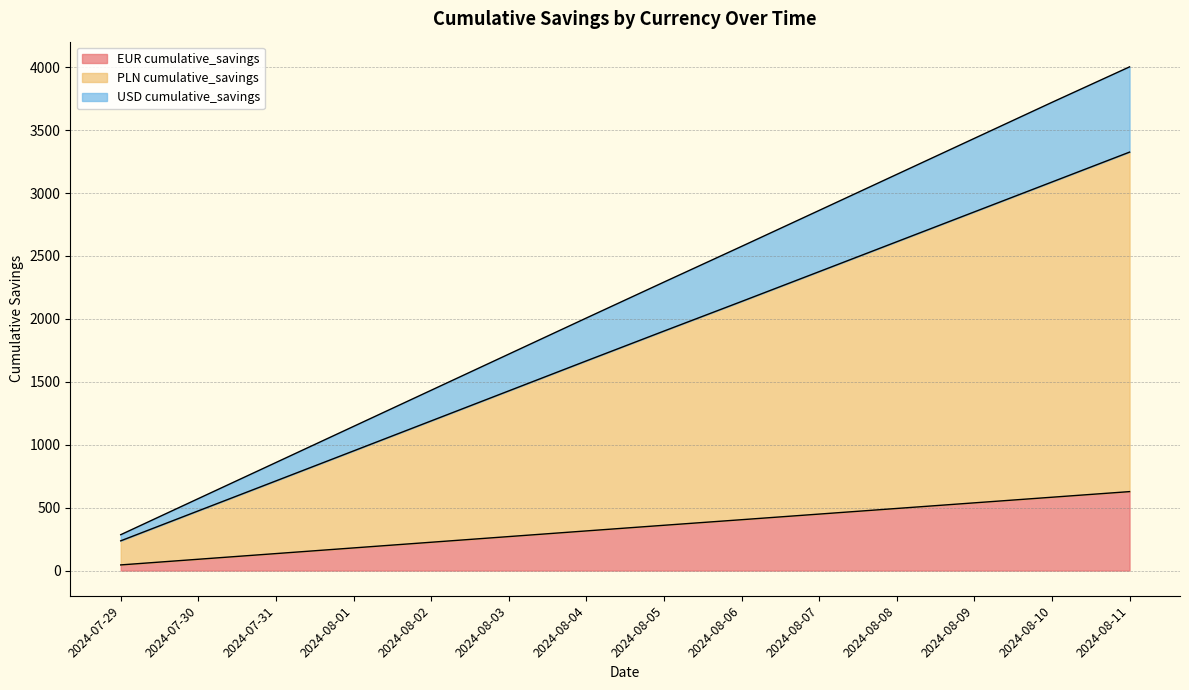

What position from the left is 2024-07-30?

2